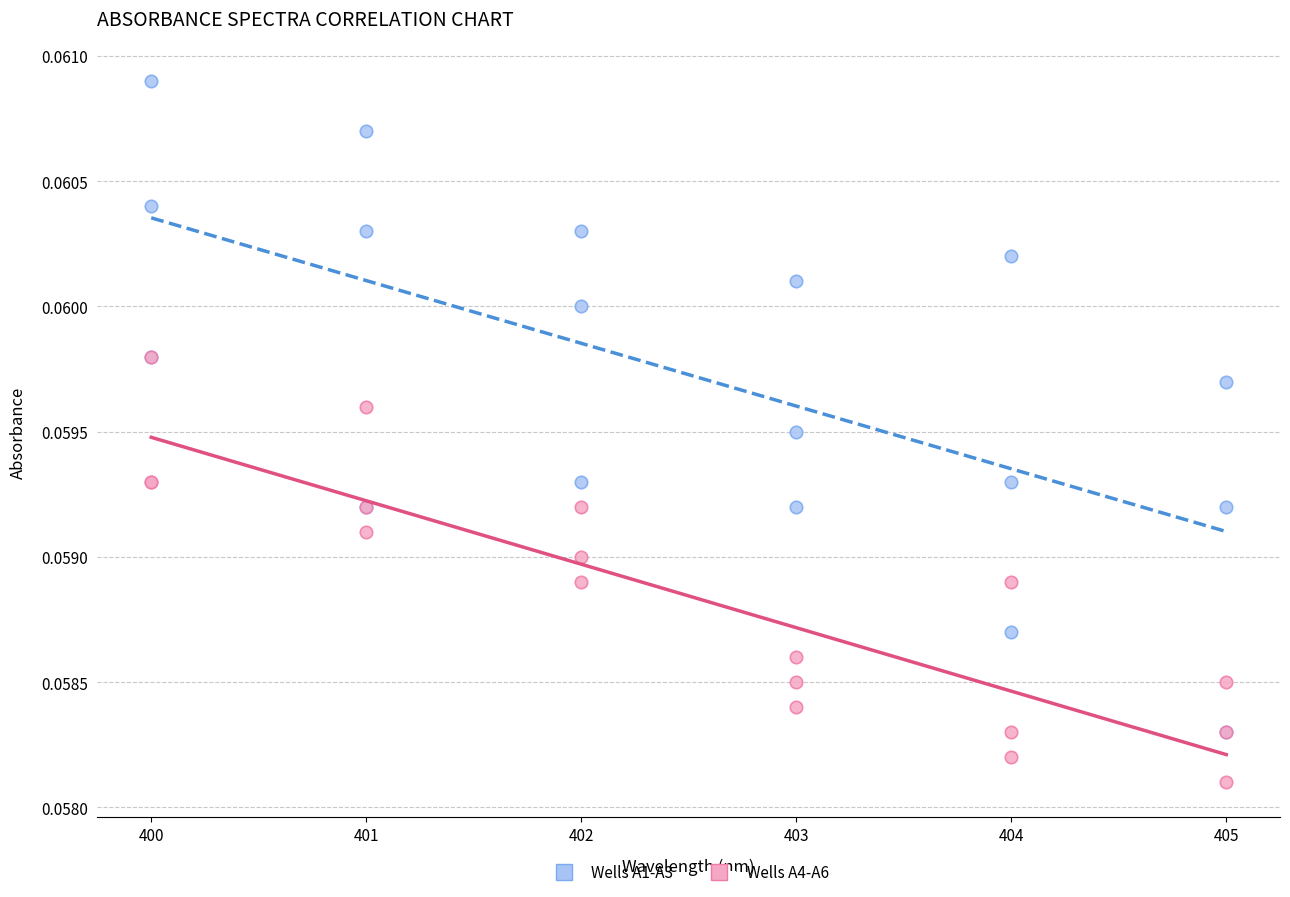

What are all the series names shown in the legend?

Wells A1-A3, Wells A4-A6